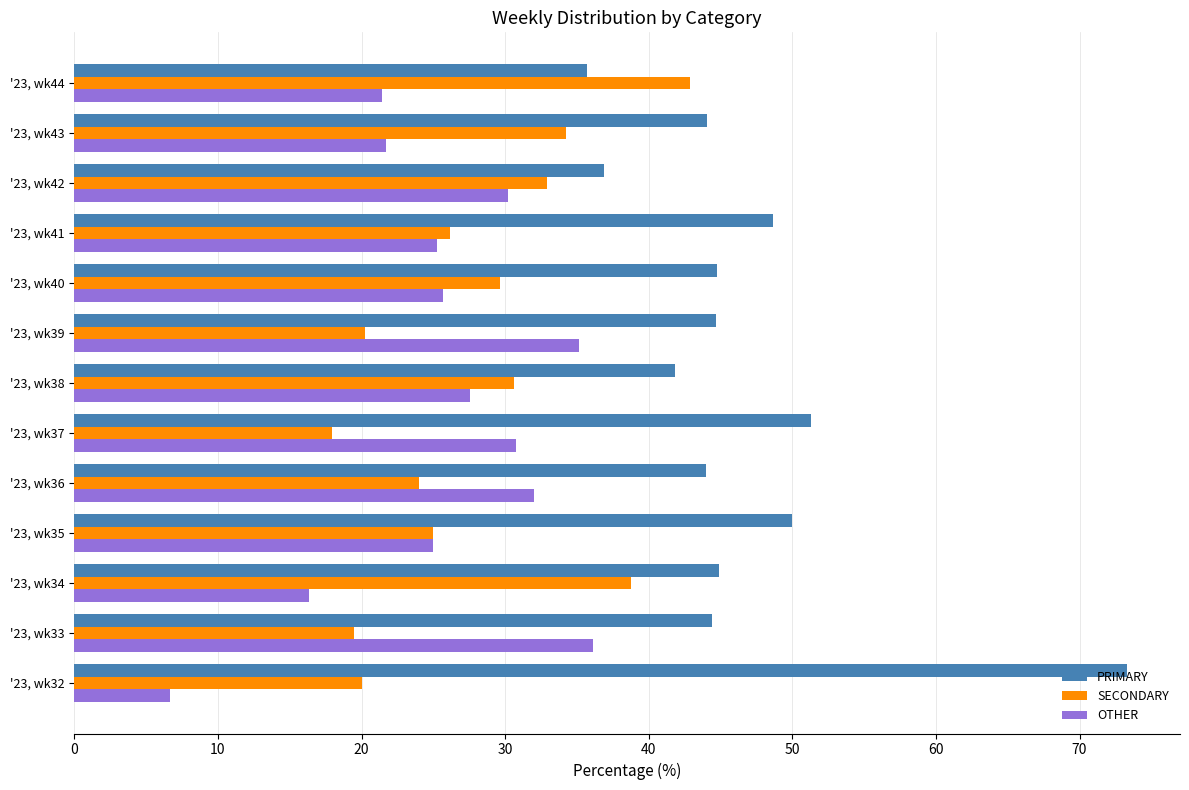

What is the spread (max minus min) of values at '23, wk44?

21.4